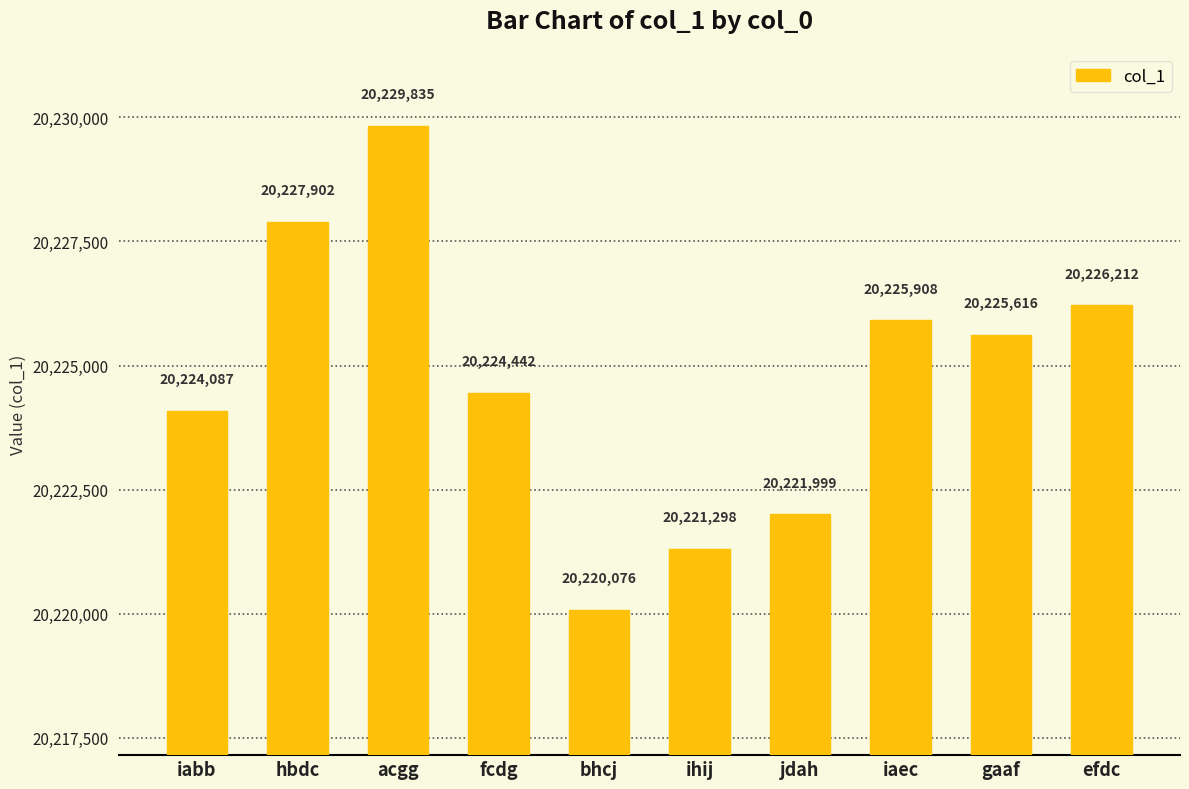

What is the difference between the values at hbdc and efdc?

1690